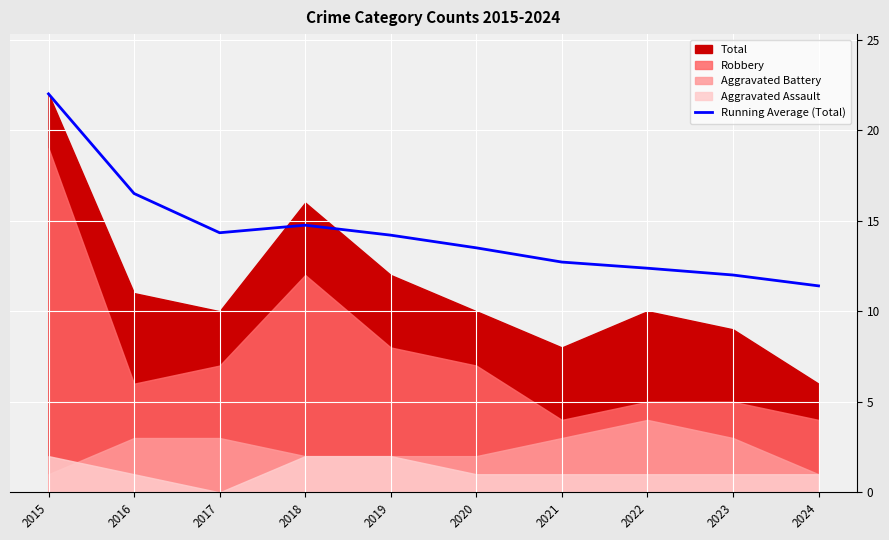

What is the average value?

14.4